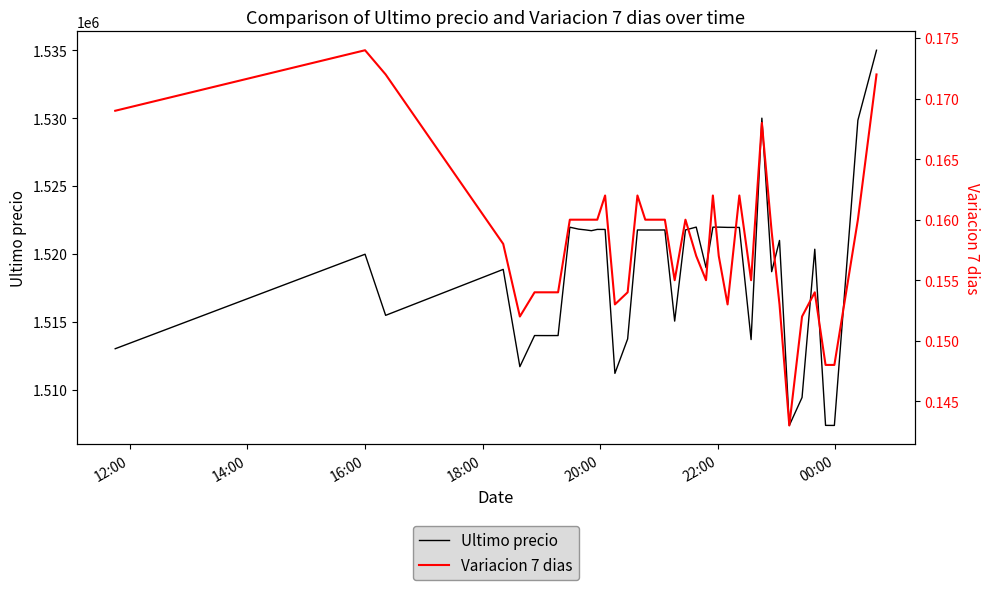

Which series has the largest range (max minus min)?

Ultimo precio